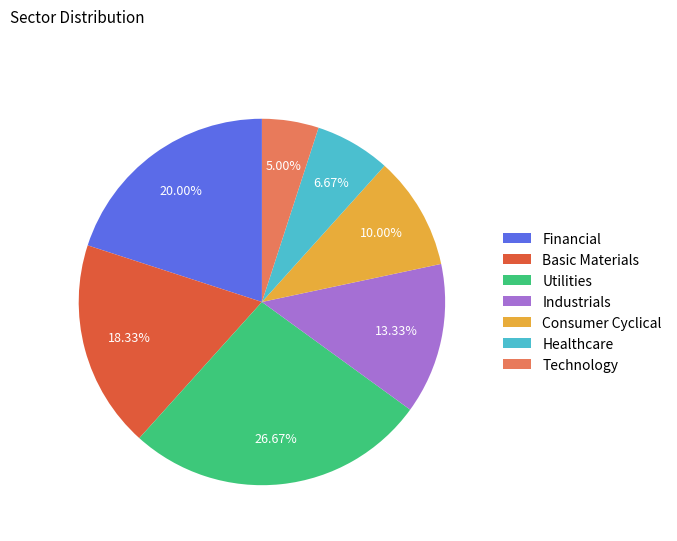

To the nearest percent, what is the difference between the Technology and Consumer Cyclical slice percentages?

5%